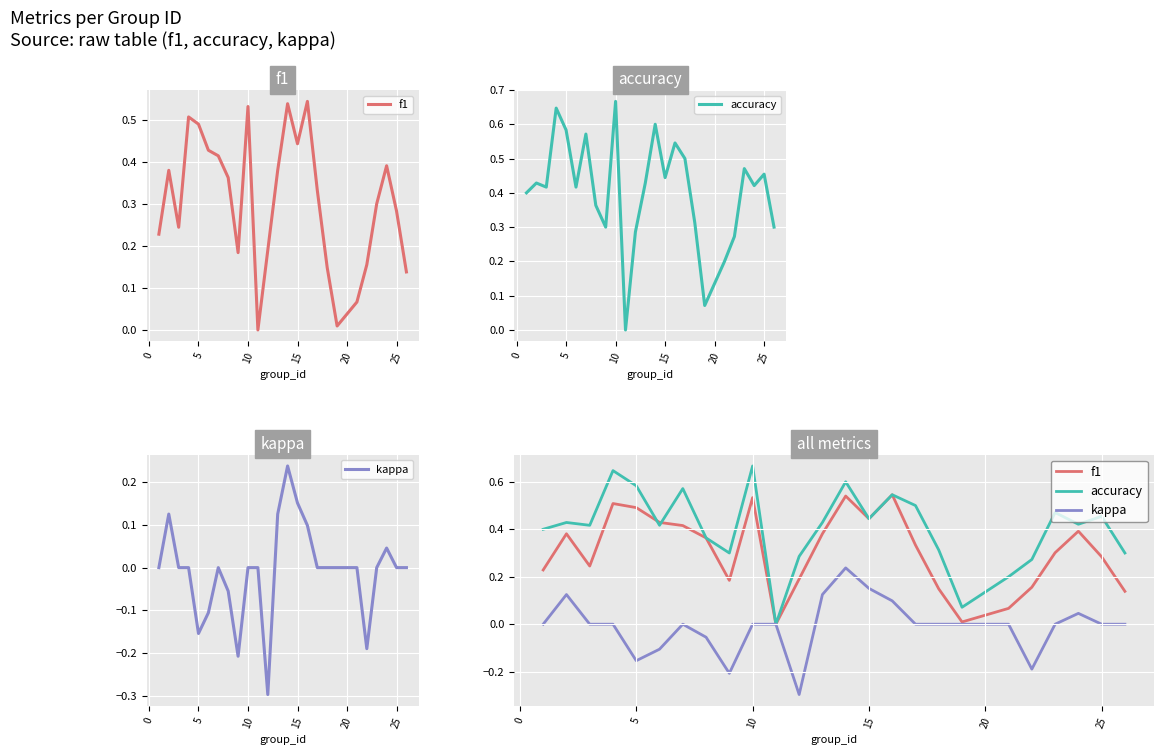

How many lines are shown in the chart?

3